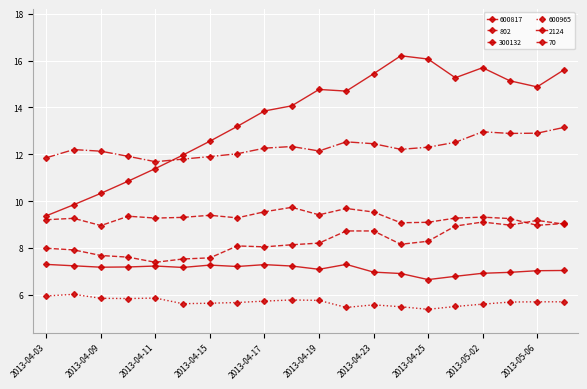

How many lines are shown in the chart?

6